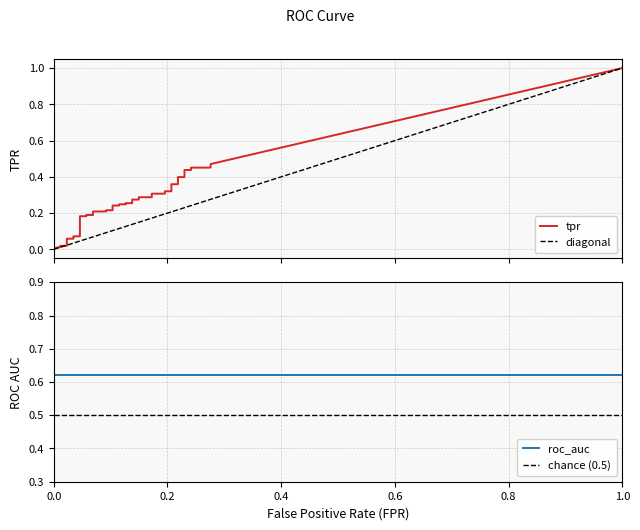

Reading left to right, what are all the values shown in this chart?

0.0	0.0	0.0	0.0	0.1	0.1	0.1	0.1	0.2	0.2	0.2	0.2	0.2	0.2	0.2	0.2	0.2	0.2	0.2	0.2	0.3	0.3	0.3	0.3	0.3	0.3	0.3	0.3	0.3	0.3	0.4	0.4	0.4	0.4	0.4	0.4	0.5	0.5	0.5	1.0